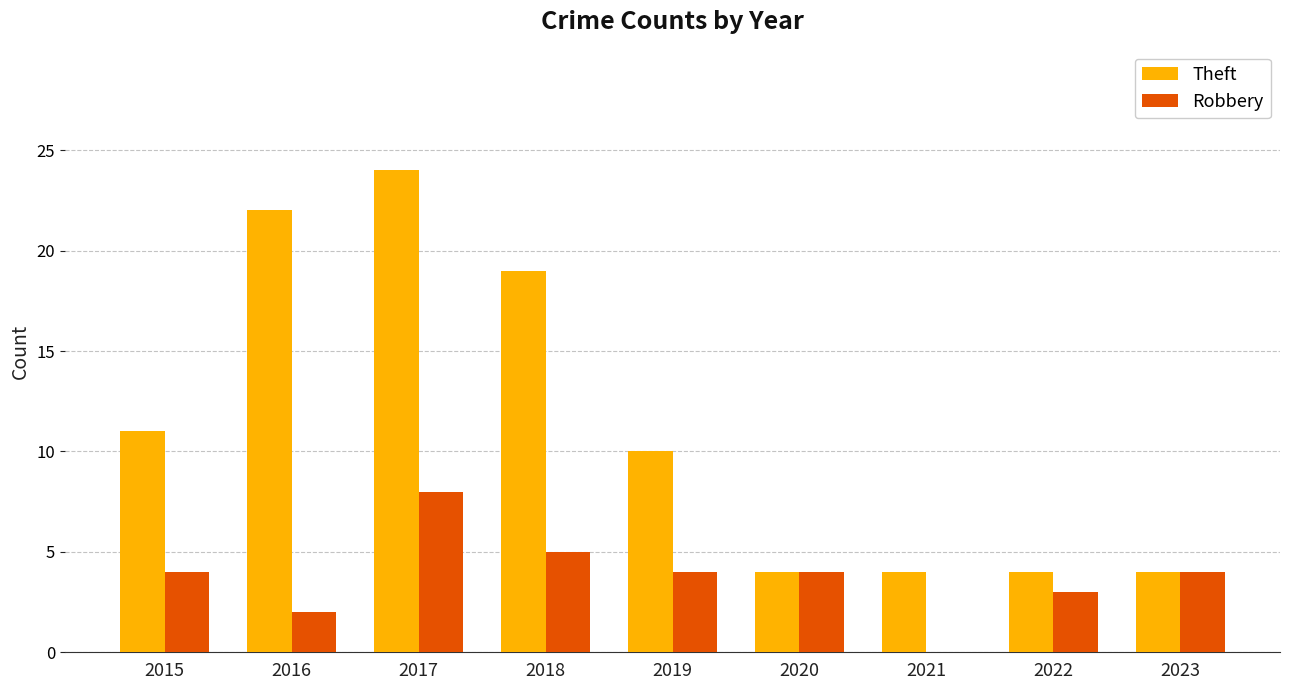

How many categories are shown in the chart?

9